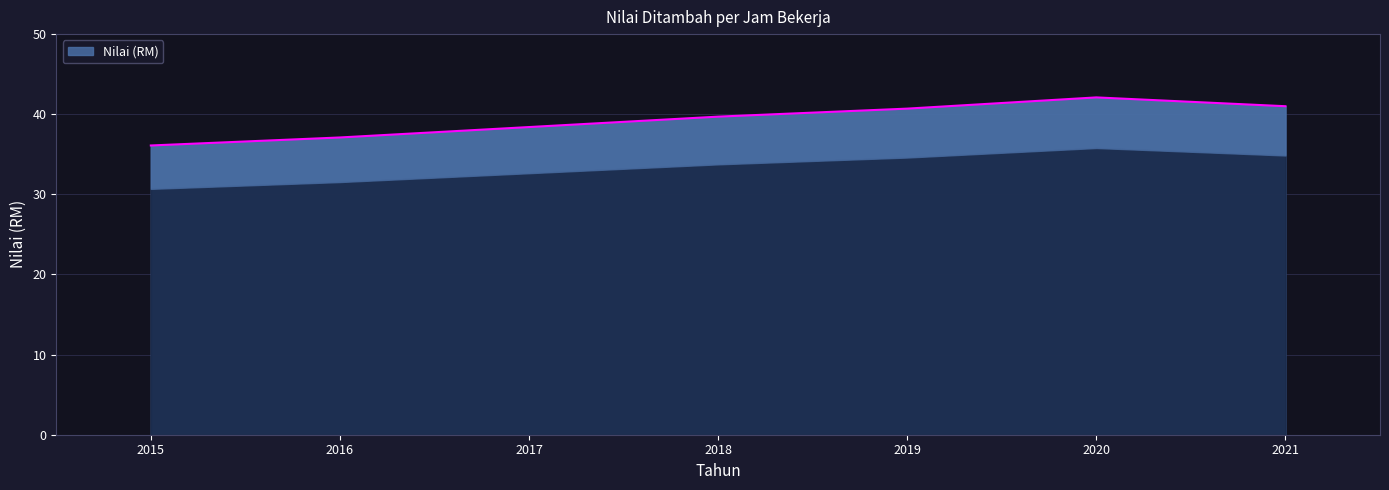

What is the difference between the maximum and minimum values?

6.0